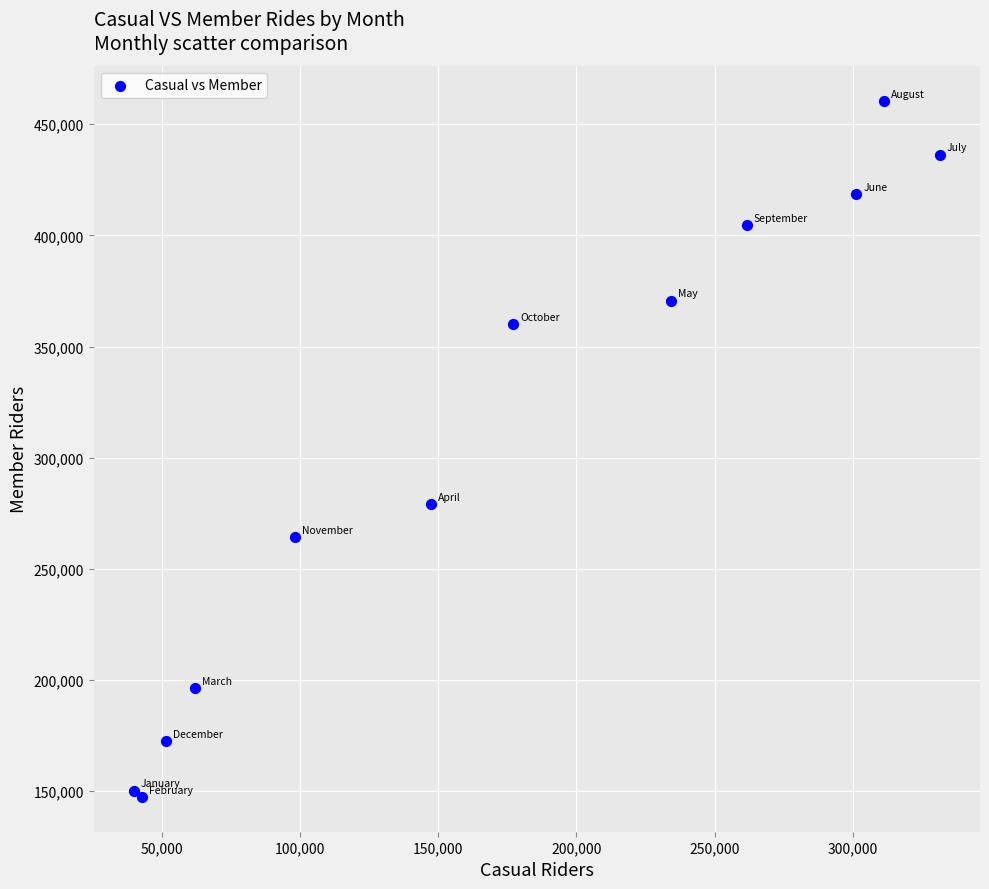

What Y value in the scatter plot is closest to 303996?

279305